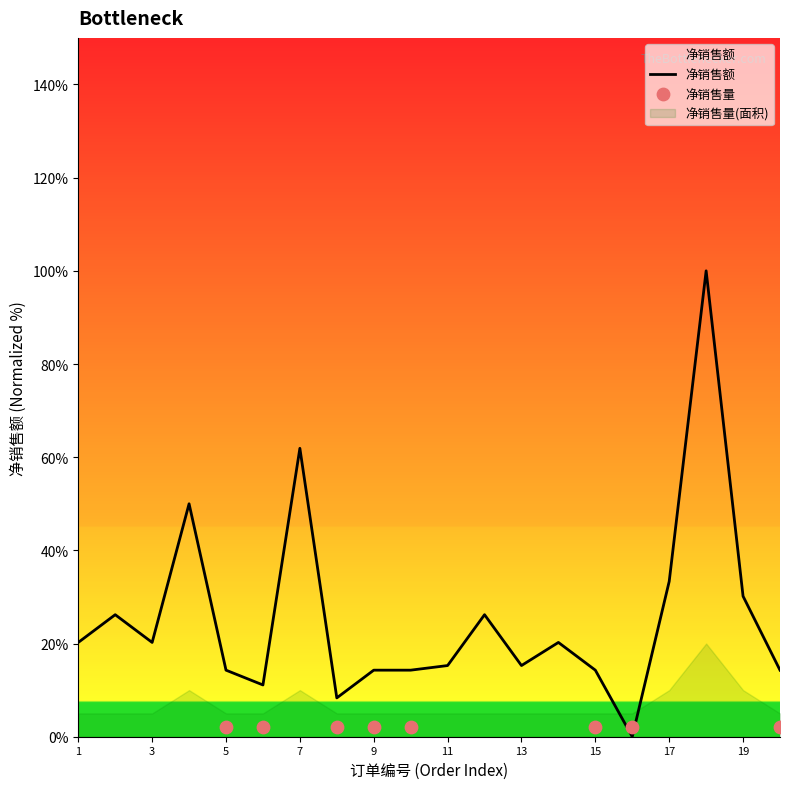

Approximately how many times larger is the value at 2 compared to 10?

1.8